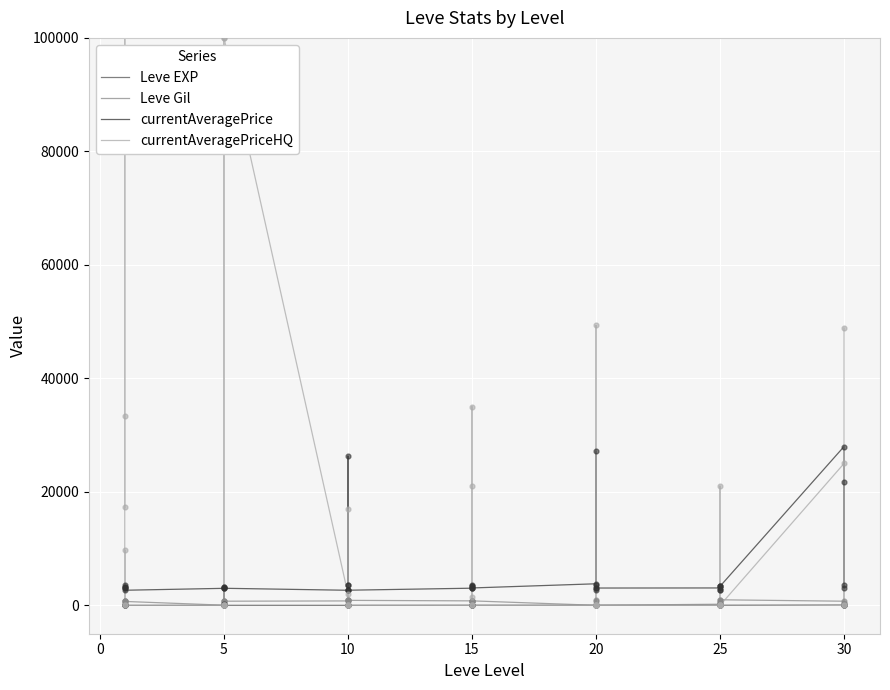

Which series has the largest total across all categories?

currentAveragePriceHQ